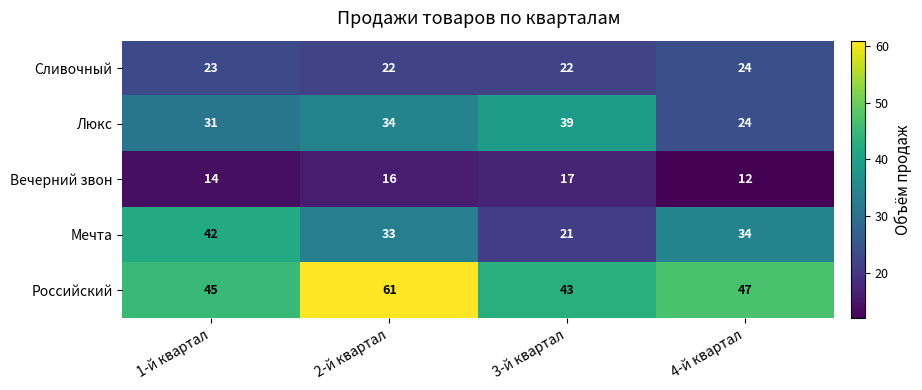

What is the sum of all Вечерний звон values?

59